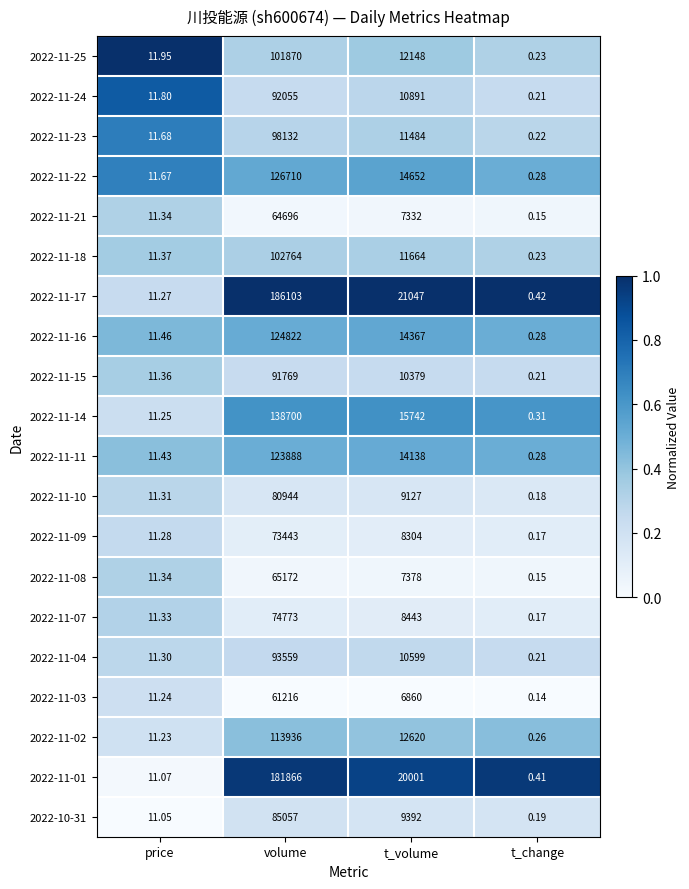

At which label does 2022-11-25 reach its peak?

volume